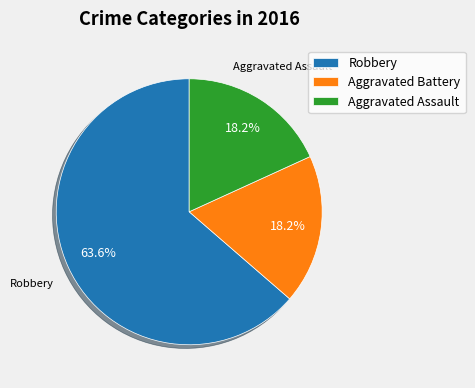

The Robbery slice represents 50% of the pie. True or false?

False